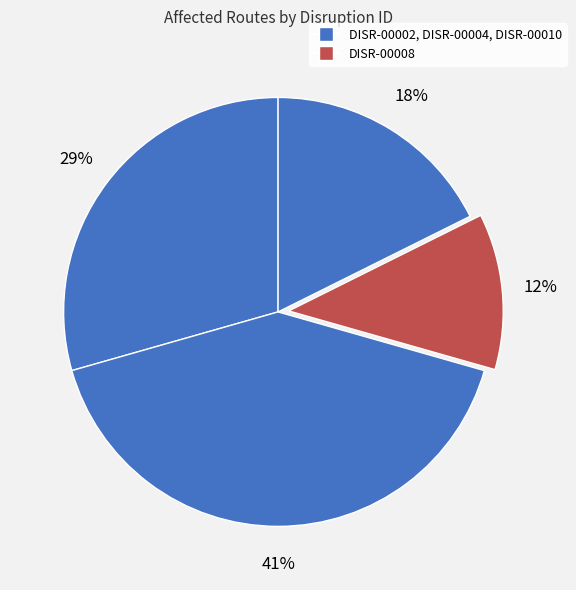

How many segments does this pie chart have?

4